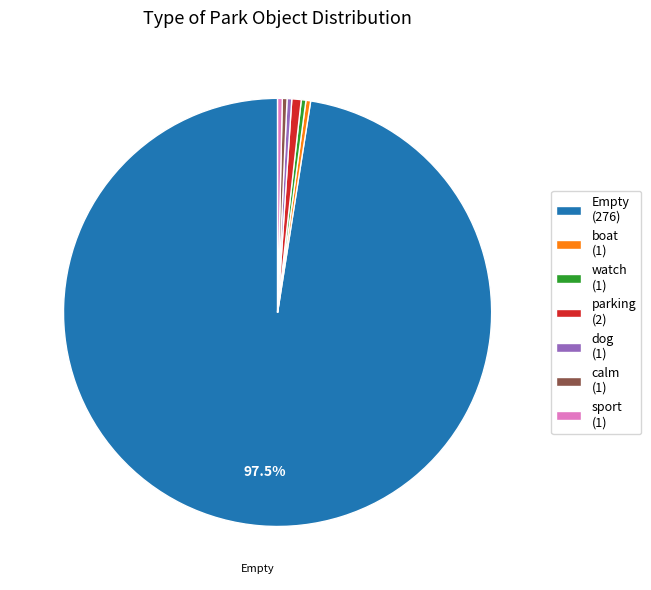

Does Empty (276) account for over 50% of the chart?

Yes